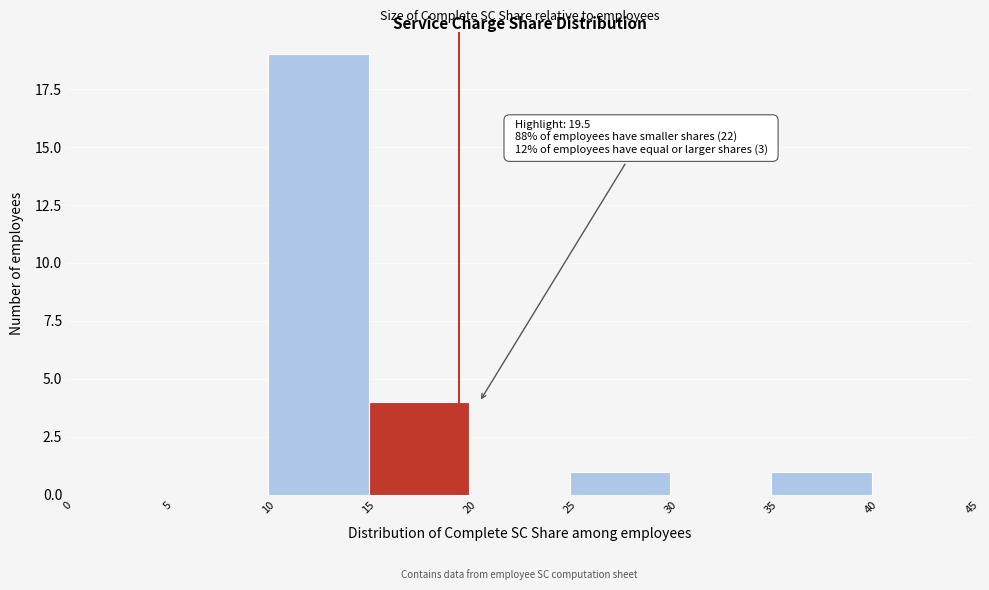

Over which range of the x-axis is the bar tallest?

10 to 15